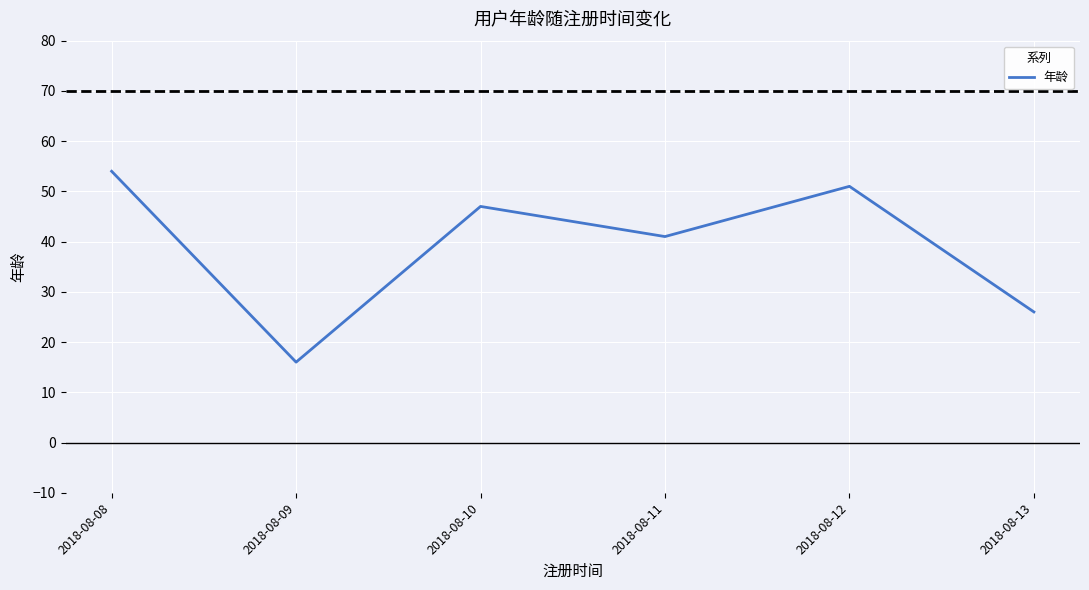

Is it true that the value at 2018-08-08 is 20?

False